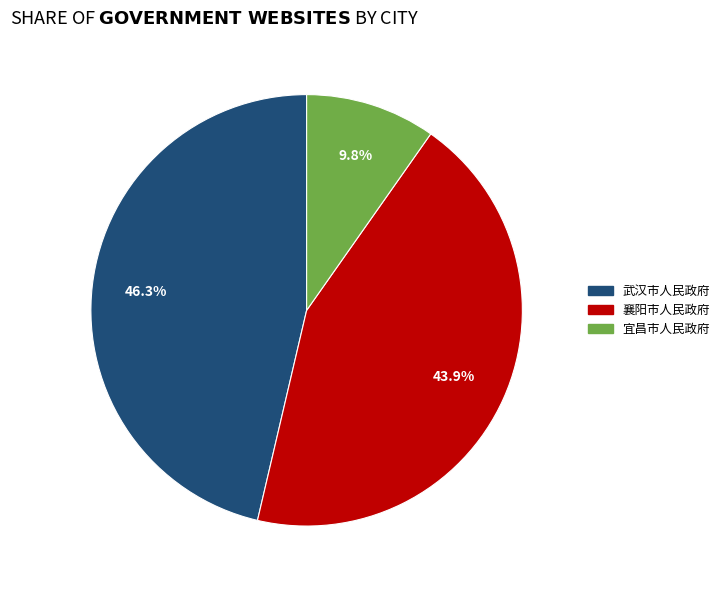

To the nearest percent, what is the difference between the 襄阳市人民政府 and 武汉市人民政府 slice percentages?

2%